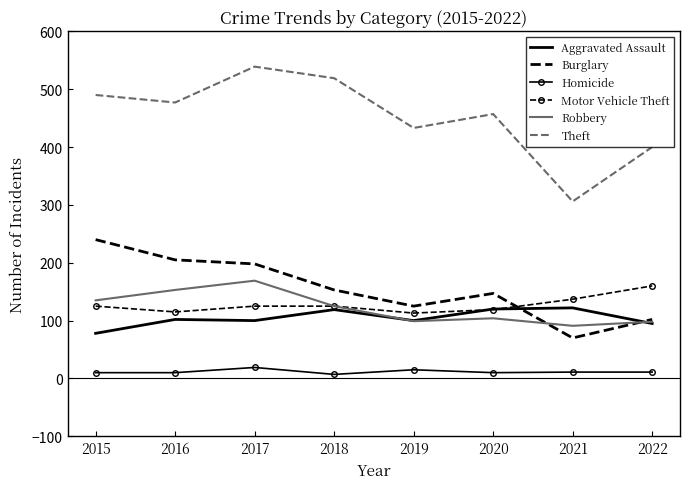

True or false: Robbery has a value of 30 at 2018.

False